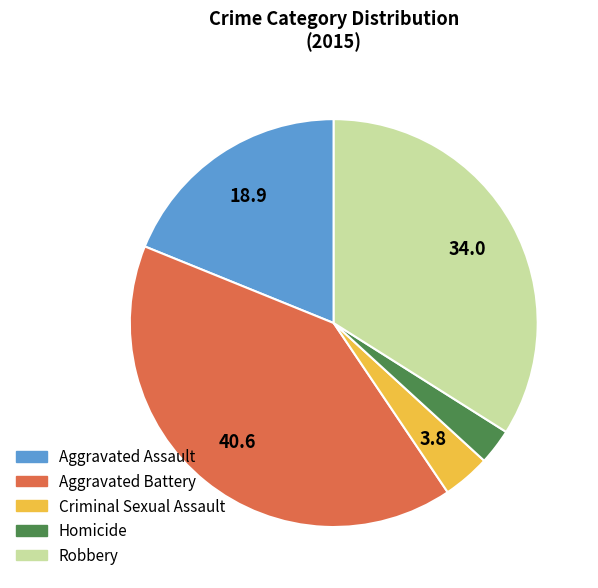

Is Criminal Sexual Assault the majority of the pie?

No